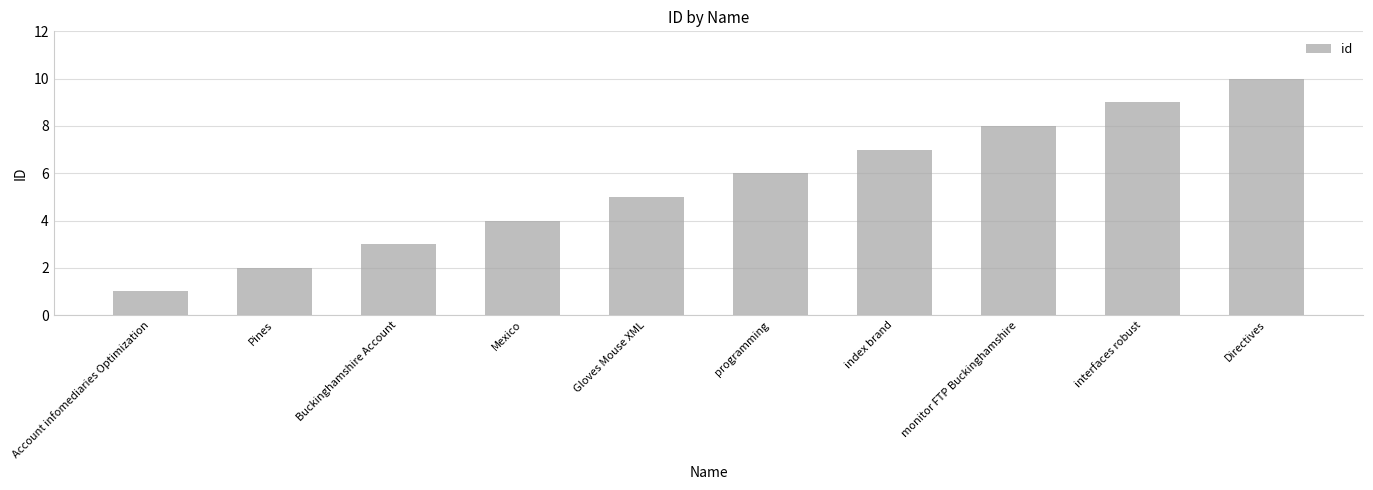

Reading left to right, list all the values displayed in this chart.

Account infomediaries Optimization=1	Pines=2	Buckinghamshire Account=3	Mexico=4	Gloves Mouse XML=5	programming=6	index brand=7	monitor FTP Buckinghamshire=8	interfaces robust=9	Directives=10